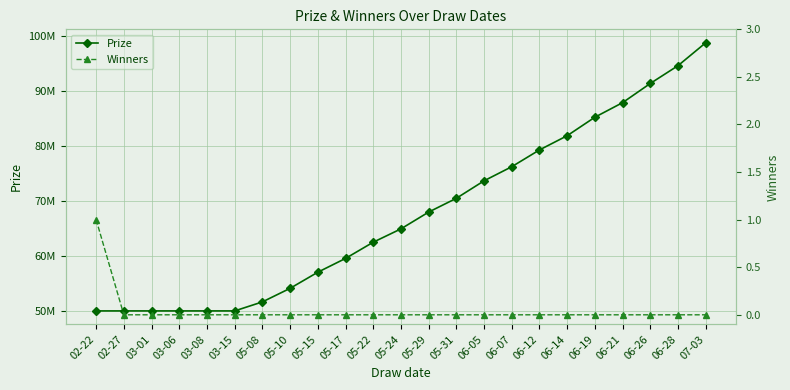

Reading left to right, transcribe all the data shown in this chart.

Prize: 02-22=50000000	02-27=50000000	03-01=50000000	03-06=50000000	03-08=50000000	03-15=50000000	05-08=51636696	05-10=54100016	05-15=57026088	05-17=59530164	05-22=62473836	05-24=64893956	05-29=67942176	05-31=70446100	06-05=73621700	06-07=76181444	06-12=79229176	06-14=81809668	06-19=85169492	06-21=87814112	06-26=91298392	06-28=94529588	07-03=98687396
Winners: 02-22=1	02-27=0	03-01=0	03-06=0	03-08=0	03-15=0	05-08=0	05-10=0	05-15=0	05-17=0	05-22=0	05-24=0	05-29=0	05-31=0	06-05=0	06-07=0	06-12=0	06-14=0	06-19=0	06-21=0	06-26=0	06-28=0	07-03=0